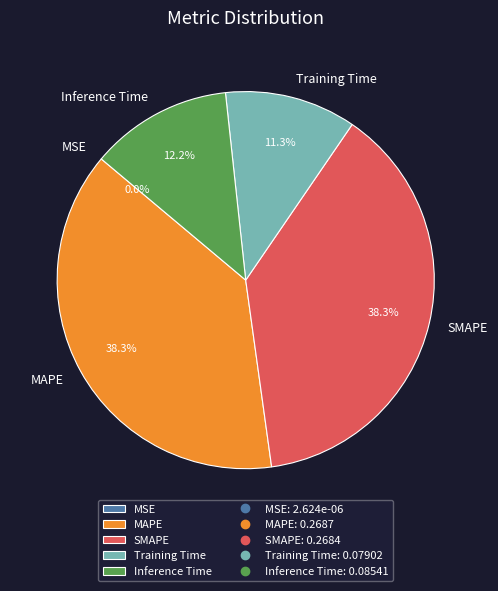

Does any single category account for the majority?

No